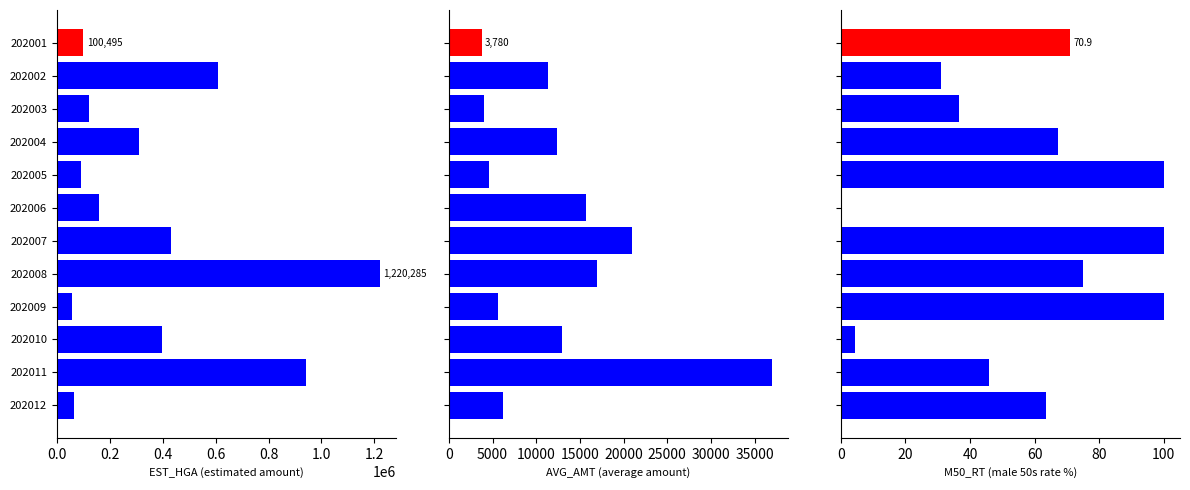

Rank the series at 202006 from lowest to highest value.

M50_RT, AVG_AMT, EST_HGA